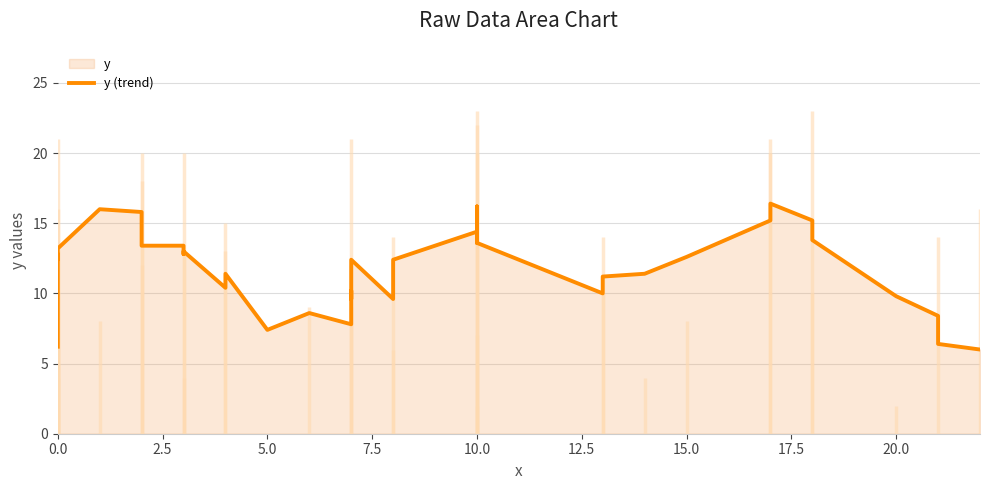

The chart shows a value of 3.9 at 30. True or false?

False